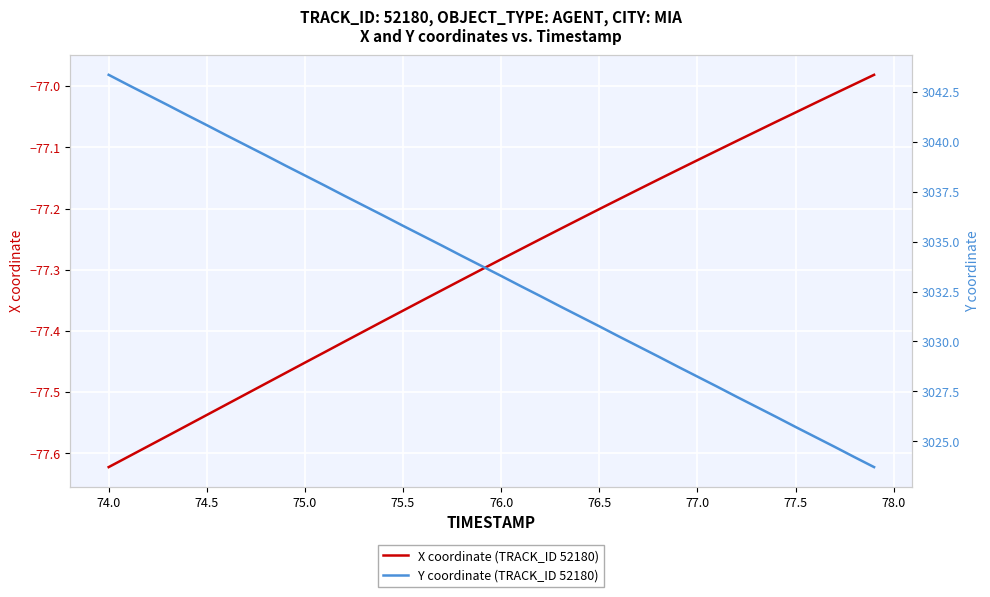

Rank the series by their maximum value, from lowest to highest.

X coordinate (TRACK_ID 52180), Y coordinate (TRACK_ID 52180)